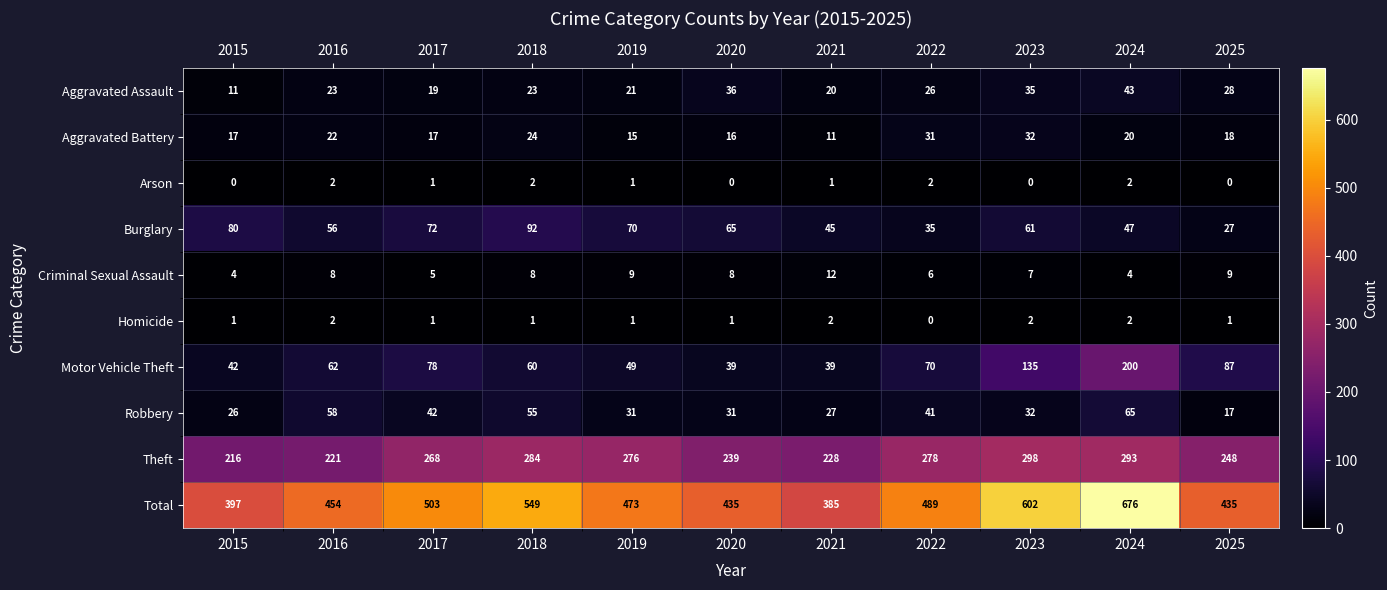

What is the difference between the highest and lowest values at 2025?

435